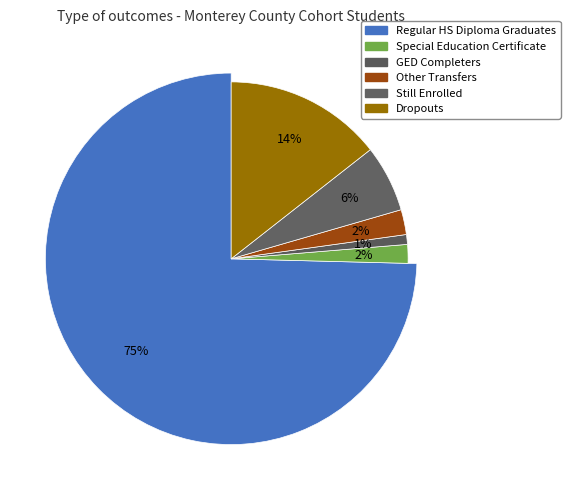

What is the largest slice in the pie chart?

Regular HS Diploma Graduates